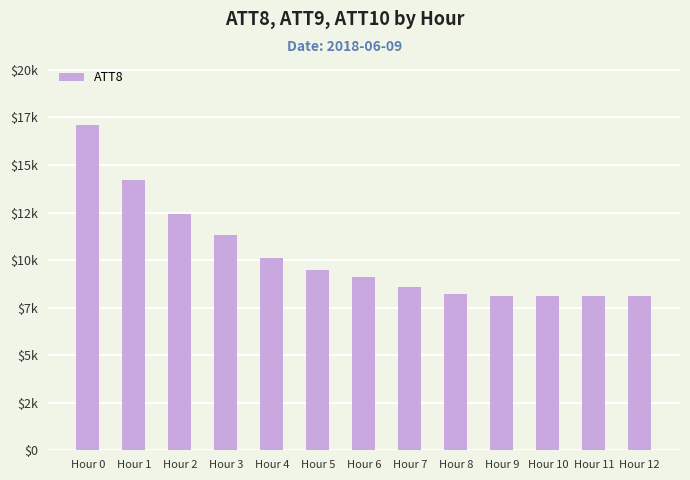

What is the greatest value displayed?

17100